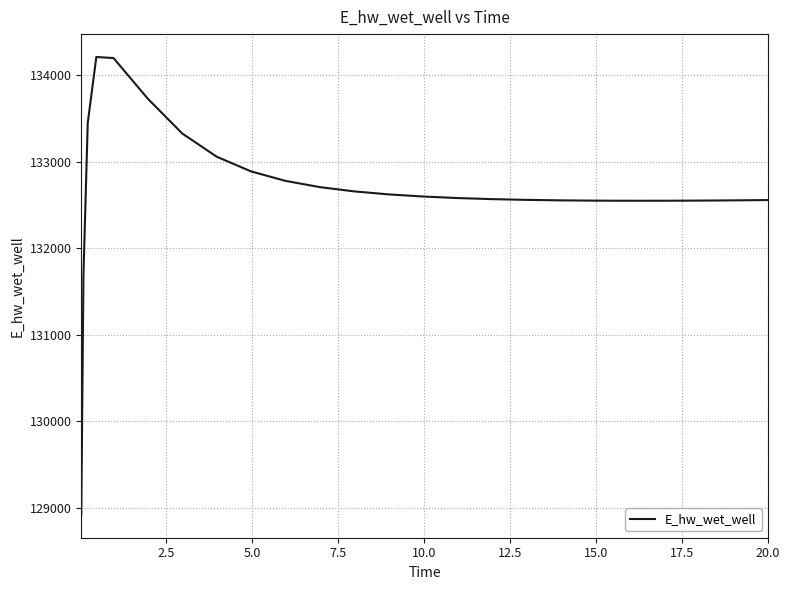

What is the difference between the maximum and minimum values?

5297.7